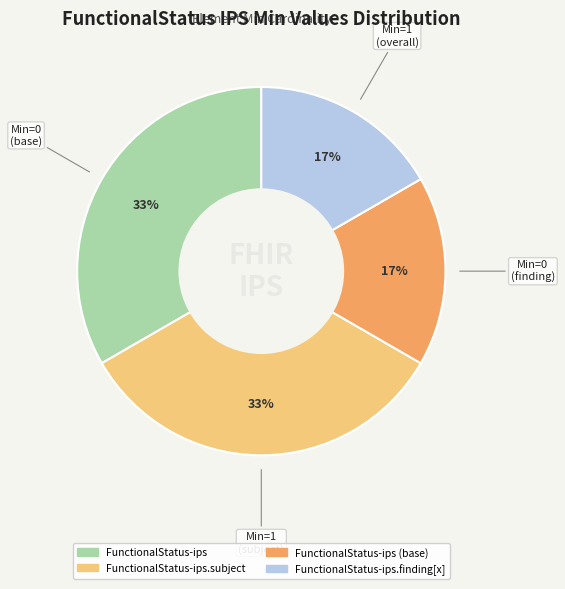

To the nearest percent, what is the average slice percentage?

25%